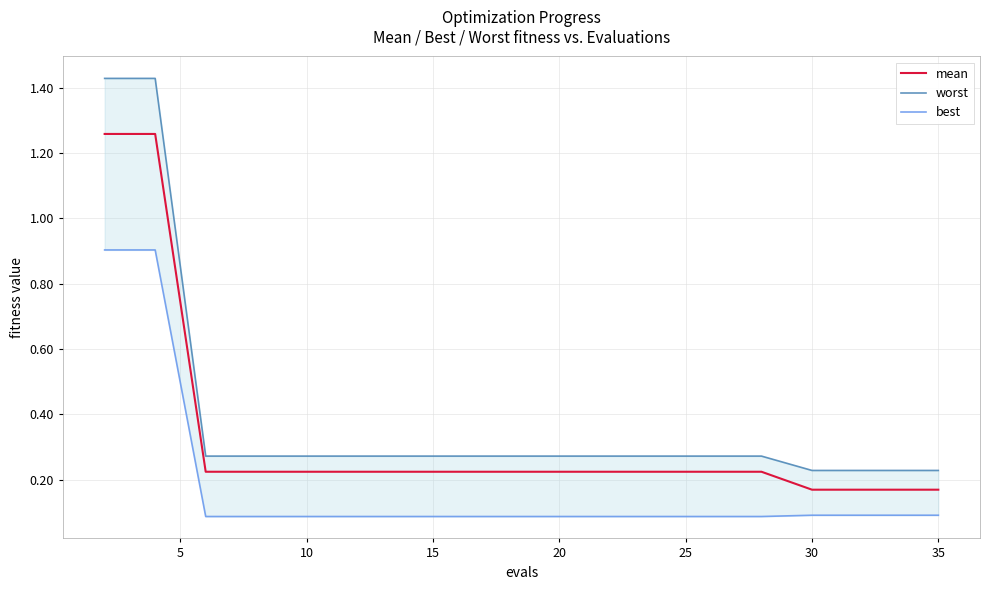

True or false: mean and worst intersect in this chart.

False